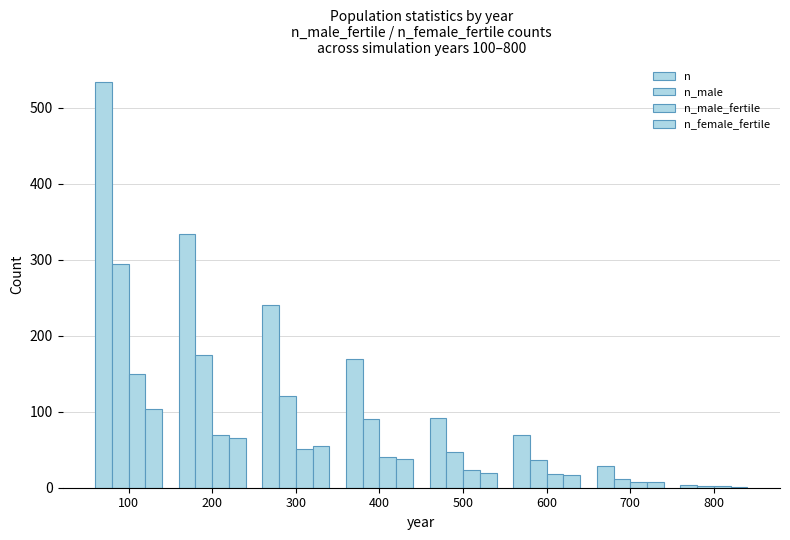

How many series are shown in this chart?

4